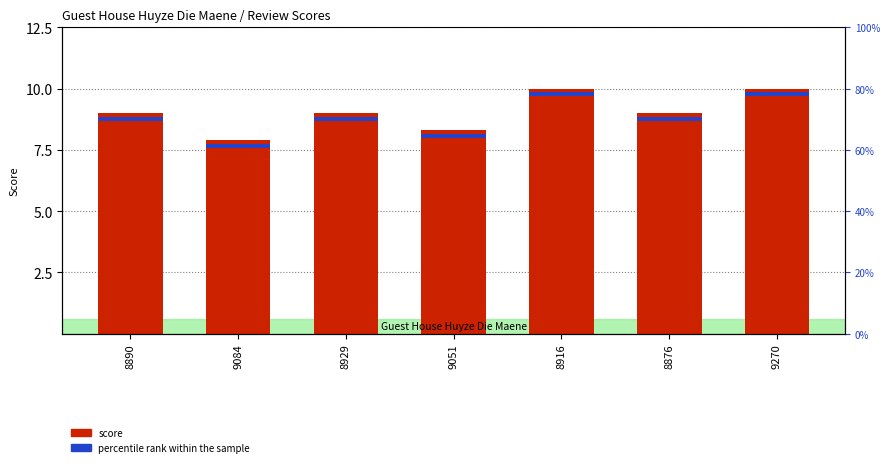

What is the sum of all values?

63.2